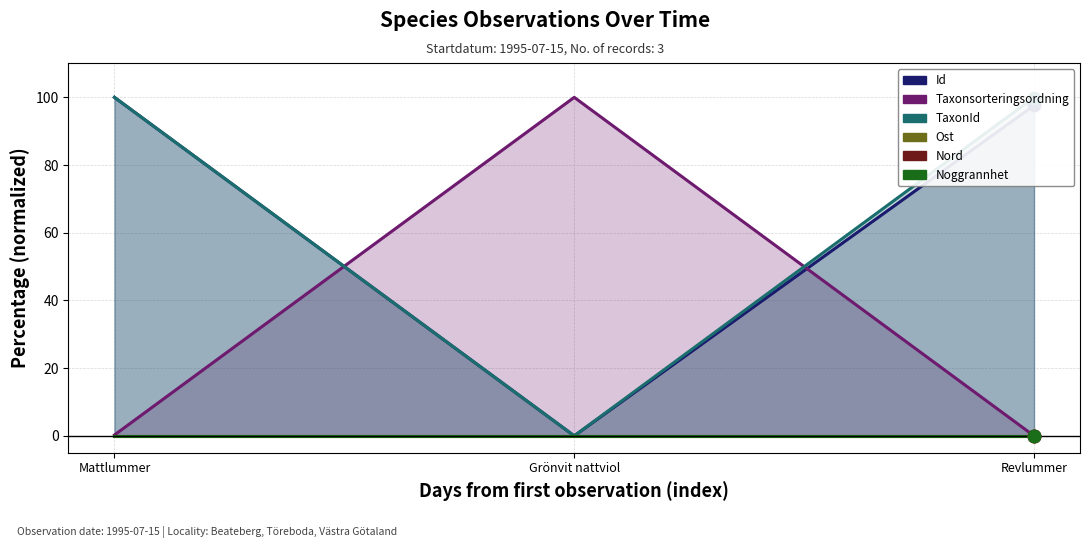

Which series has the largest total across all categories?

TaxonId